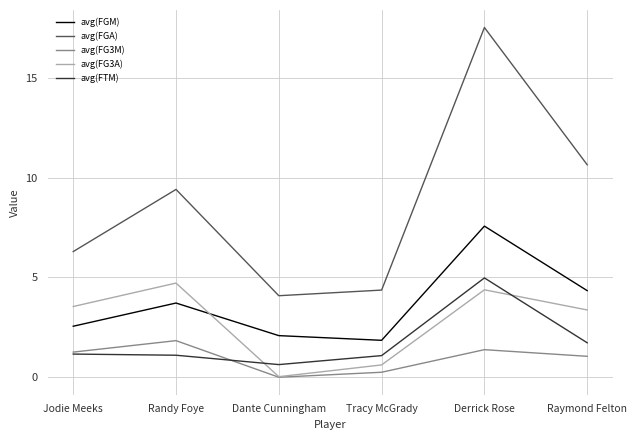

At which category is the sum across all series the highest?

Derrick Rose